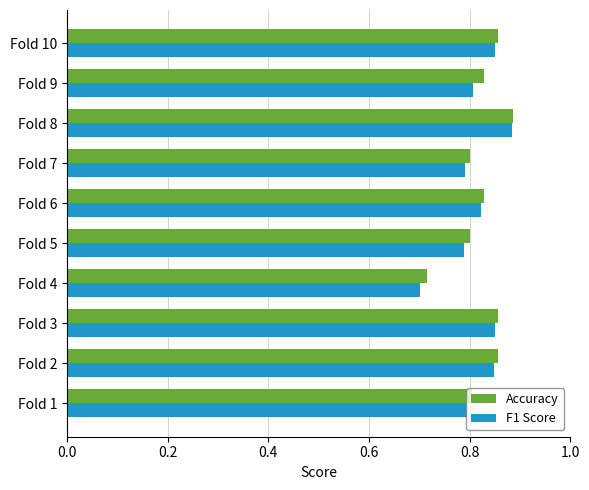

Which series has the largest range (max minus min)?

F1 Score